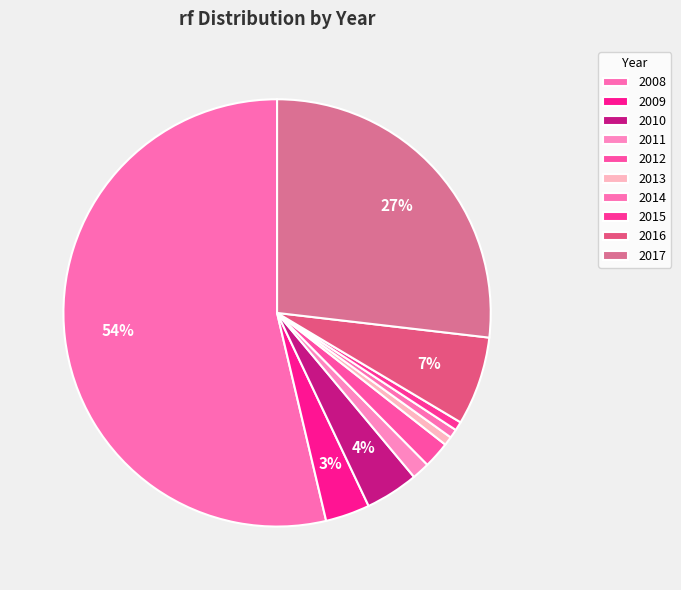

What percentage is NOT represented by 2012?

98.0%